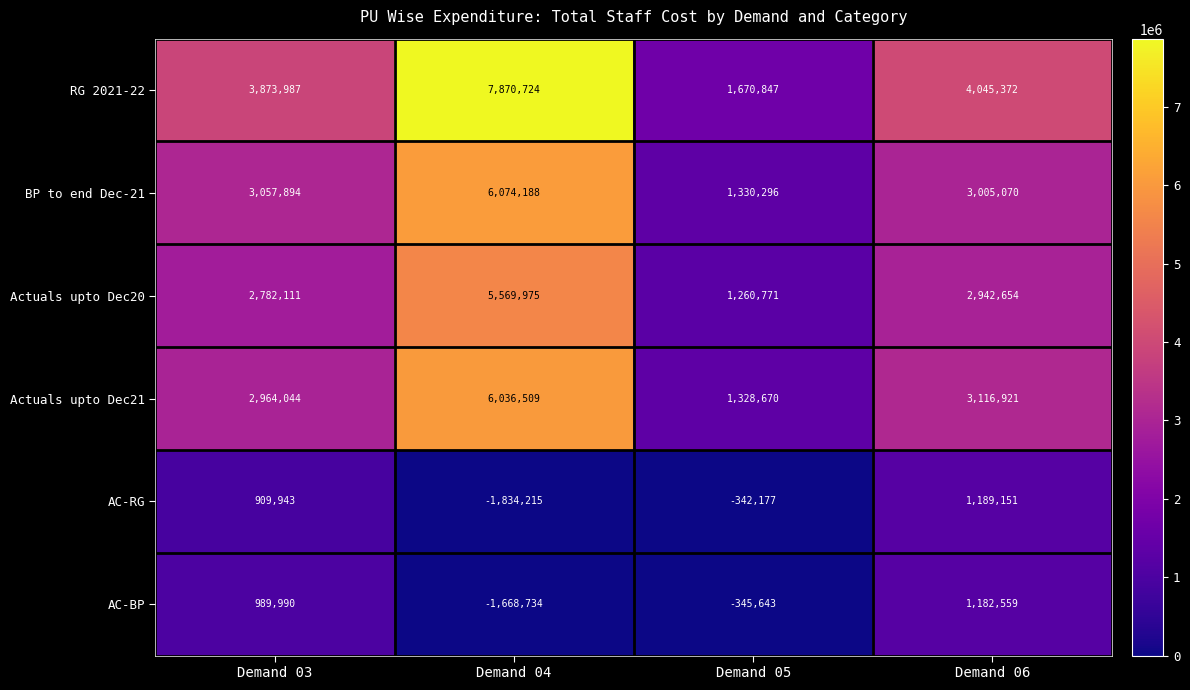

What value does the Actuals upto Dec21 series have at Demand 06, to the nearest 10?

3116920